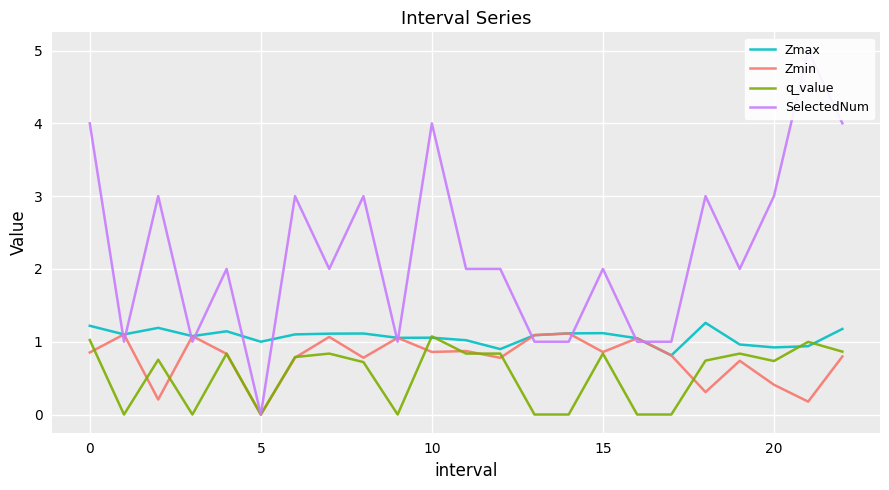

How many intersections are there between SelectedNum and Zmin?

10